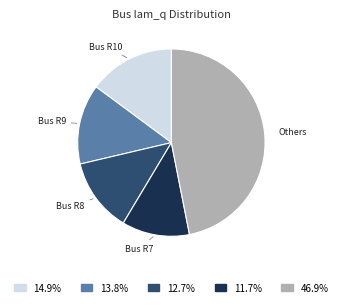

Is there a majority slice in this chart?

No